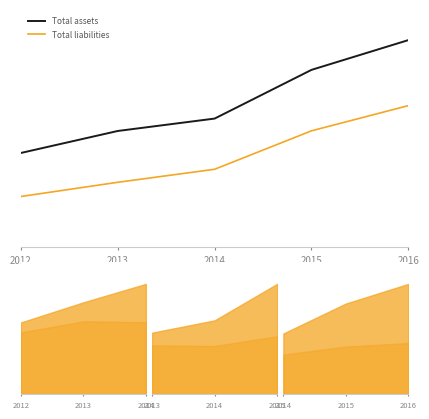

At which category is the sum across all series the highest?

2016